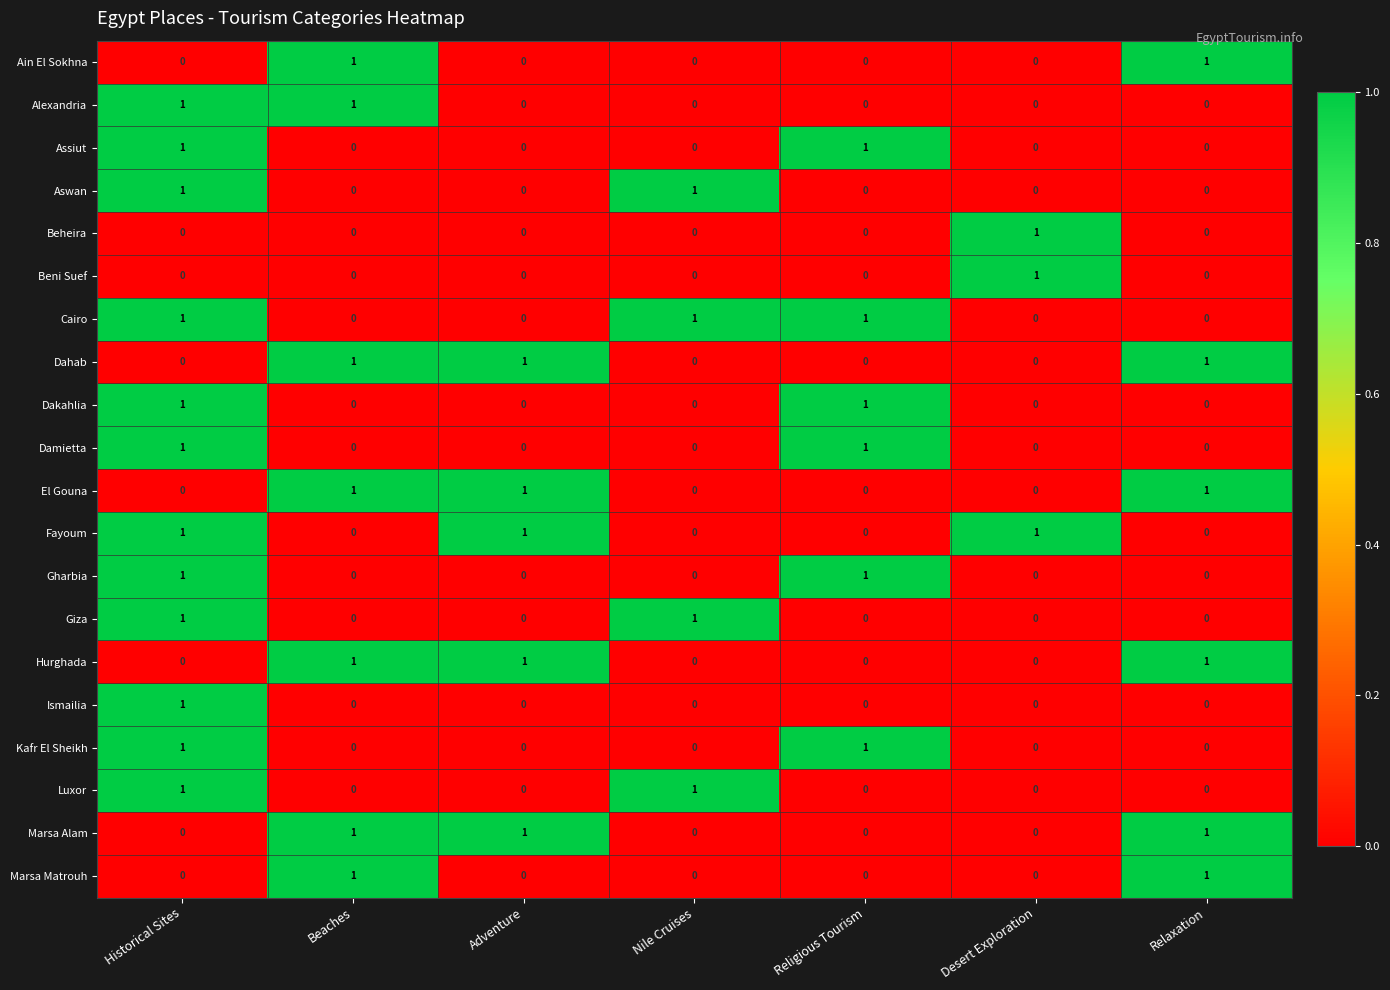

What is the spread (max minus min) of values at Adventure?

1